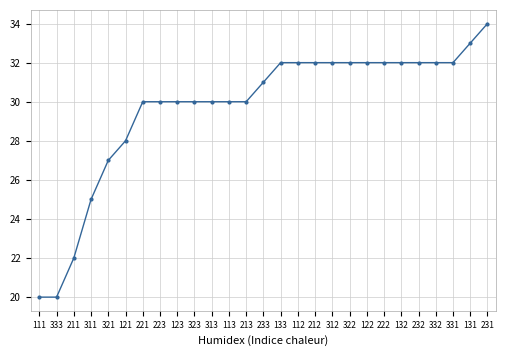

True or false: the data shows 30 at 221.

True